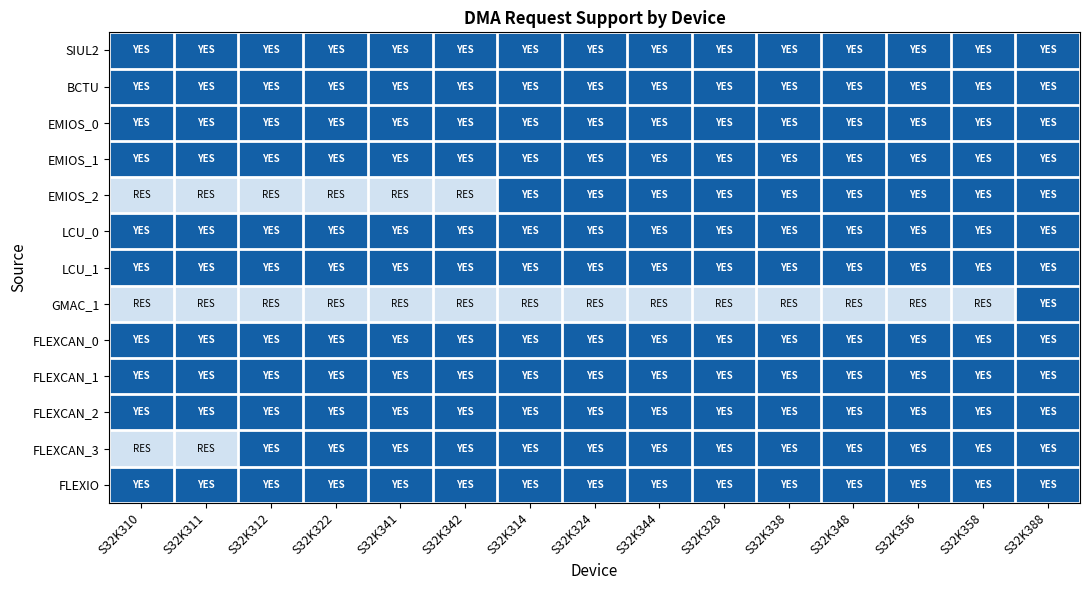

Reading left to right, what are all the values shown in this chart?

SIUL2: S32K310=1	S32K311=1	S32K312=1	S32K322=1	S32K341=1	S32K342=1	S32K314=1	S32K324=1	S32K344=1	S32K328=1	S32K338=1	S32K348=1	S32K356=1	S32K358=1	S32K388=1
BCTU: S32K310=1	S32K311=1	S32K312=1	S32K322=1	S32K341=1	S32K342=1	S32K314=1	S32K324=1	S32K344=1	S32K328=1	S32K338=1	S32K348=1	S32K356=1	S32K358=1	S32K388=1
EMIOS_0: S32K310=1	S32K311=1	S32K312=1	S32K322=1	S32K341=1	S32K342=1	S32K314=1	S32K324=1	S32K344=1	S32K328=1	S32K338=1	S32K348=1	S32K356=1	S32K358=1	S32K388=1
EMIOS_1: S32K310=1	S32K311=1	S32K312=1	S32K322=1	S32K341=1	S32K342=1	S32K314=1	S32K324=1	S32K344=1	S32K328=1	S32K338=1	S32K348=1	S32K356=1	S32K358=1	S32K388=1
EMIOS_2: S32K310=0	S32K311=0	S32K312=0	S32K322=0	S32K341=0	S32K342=0	S32K314=1	S32K324=1	S32K344=1	S32K328=1	S32K338=1	S32K348=1	S32K356=1	S32K358=1	S32K388=1
LCU_0: S32K310=1	S32K311=1	S32K312=1	S32K322=1	S32K341=1	S32K342=1	S32K314=1	S32K324=1	S32K344=1	S32K328=1	S32K338=1	S32K348=1	S32K356=1	S32K358=1	S32K388=1
LCU_1: S32K310=1	S32K311=1	S32K312=1	S32K322=1	S32K341=1	S32K342=1	S32K314=1	S32K324=1	S32K344=1	S32K328=1	S32K338=1	S32K348=1	S32K356=1	S32K358=1	S32K388=1
GMAC_1: S32K310=0	S32K311=0	S32K312=0	S32K322=0	S32K341=0	S32K342=0	S32K314=0	S32K324=0	S32K344=0	S32K328=0	S32K338=0	S32K348=0	S32K356=0	S32K358=0	S32K388=1
FLEXCAN_0: S32K310=1	S32K311=1	S32K312=1	S32K322=1	S32K341=1	S32K342=1	S32K314=1	S32K324=1	S32K344=1	S32K328=1	S32K338=1	S32K348=1	S32K356=1	S32K358=1	S32K388=1
FLEXCAN_1: S32K310=1	S32K311=1	S32K312=1	S32K322=1	S32K341=1	S32K342=1	S32K314=1	S32K324=1	S32K344=1	S32K328=1	S32K338=1	S32K348=1	S32K356=1	S32K358=1	S32K388=1
FLEXCAN_2: S32K310=1	S32K311=1	S32K312=1	S32K322=1	S32K341=1	S32K342=1	S32K314=1	S32K324=1	S32K344=1	S32K328=1	S32K338=1	S32K348=1	S32K356=1	S32K358=1	S32K388=1
FLEXCAN_3: S32K310=0	S32K311=0	S32K312=1	S32K322=1	S32K341=1	S32K342=1	S32K314=1	S32K324=1	S32K344=1	S32K328=1	S32K338=1	S32K348=1	S32K356=1	S32K358=1	S32K388=1
FLEXIO: S32K310=1	S32K311=1	S32K312=1	S32K322=1	S32K341=1	S32K342=1	S32K314=1	S32K324=1	S32K344=1	S32K328=1	S32K338=1	S32K348=1	S32K356=1	S32K358=1	S32K388=1